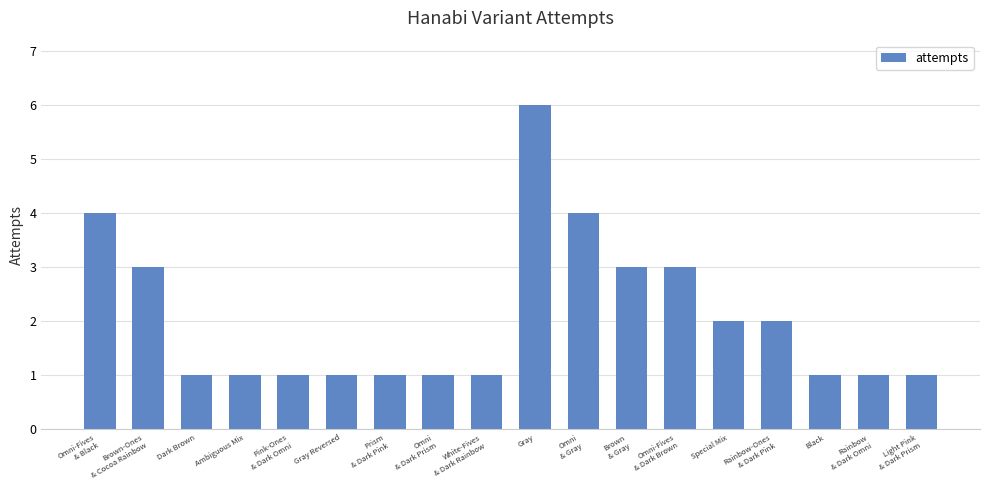

What is the label of the 16th bar from the left?

Black